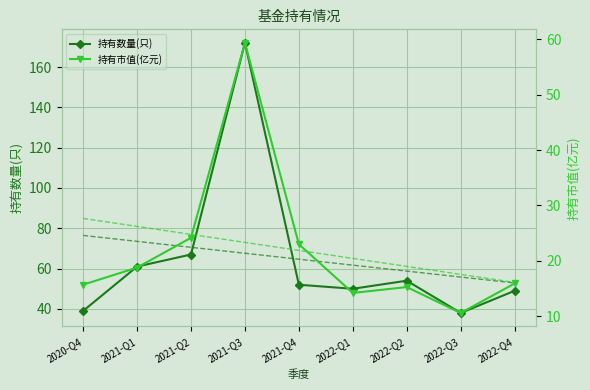

True or false: 持有市值(亿元) and 持有数量(只) cross at least once.

False